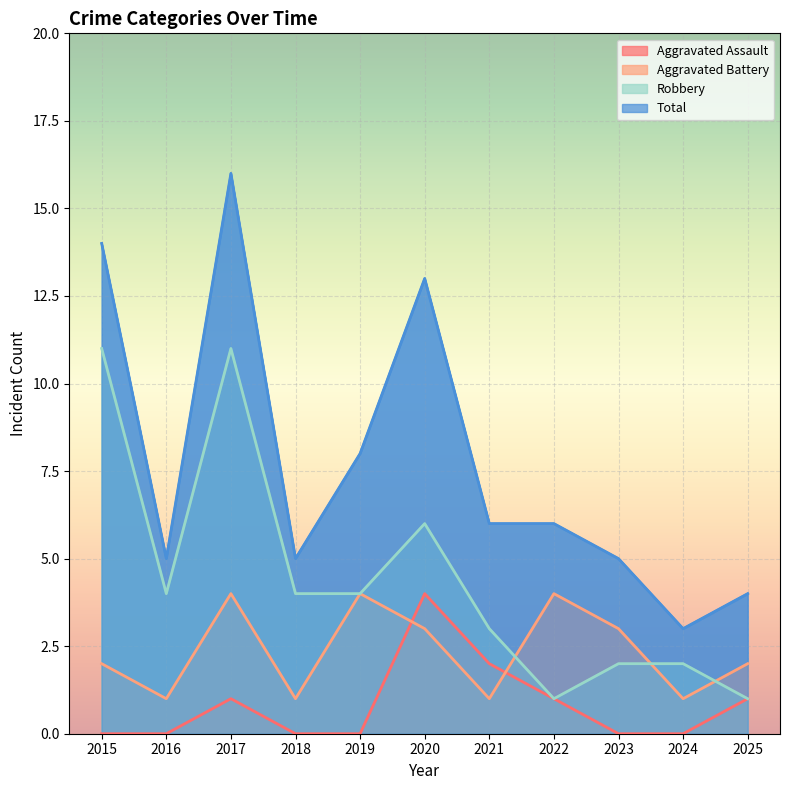

How many data points does each series have?

11